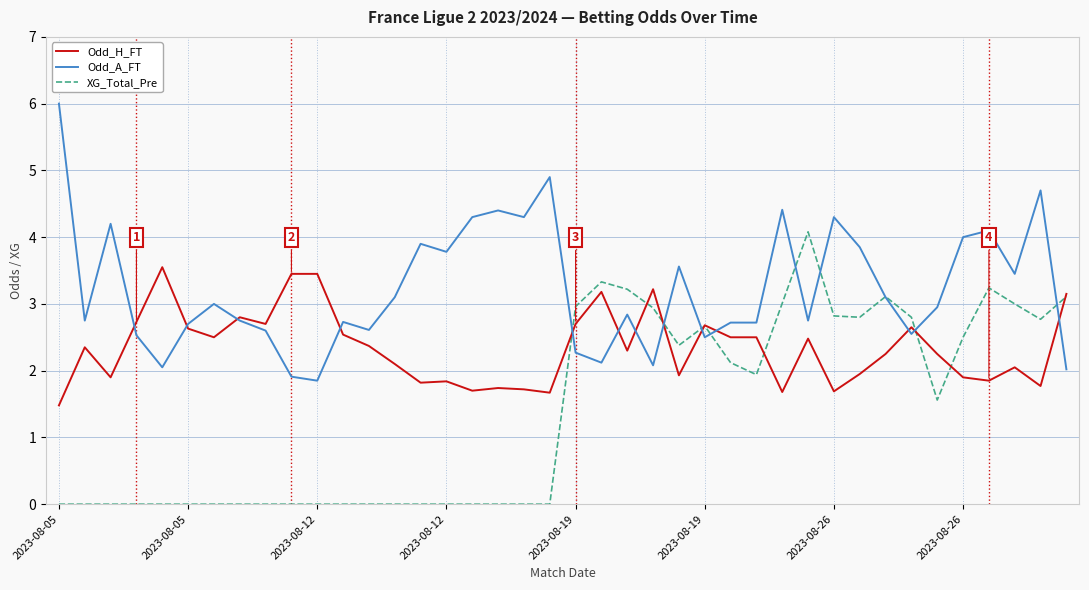

Does the chart have visible grid lines?

Yes